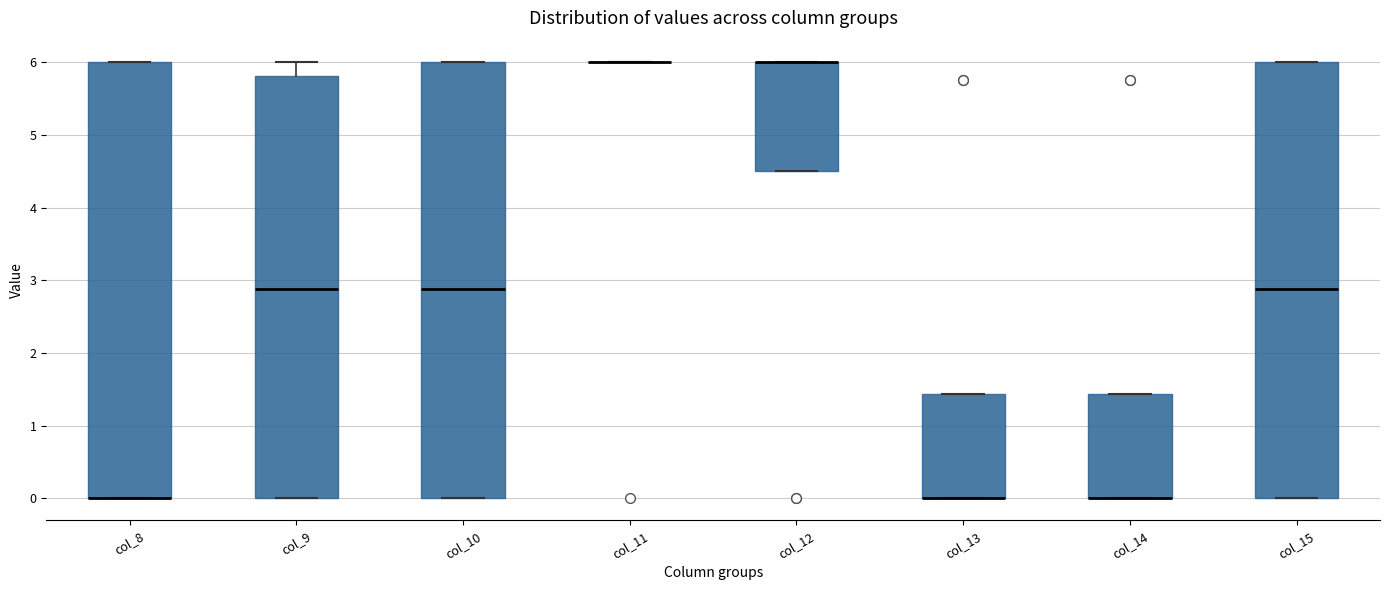

Reading left to right, read every box against the y-axis: the position of its median line, the range the box covers, and the ends of its whiskers. The values are not printed on the chart, so give them approximately, as read against the axis.

col_8: median 0.0 (drawn on the box's lower edge), box 0.0 to 6.0, whiskers 0.0 to 6.0
col_9: median 2.9, box 0.0 to 5.8, whiskers 0.0 to 6.0
col_10: median 2.9, box 0.0 to 6.0, whiskers 0.0 to 6.0
col_11: box collapsed to a line at 6.0, whiskers 6.0 to 6.0
col_12: median 6.0 (drawn on the box's upper edge), box 4.5 to 6.0, whiskers 4.5 to 6.0
col_13: median 0.0 (drawn on the box's lower edge), box 0.0 to 1.4, whiskers 0.0 to 1.4
col_14: median 0.0 (drawn on the box's lower edge), box 0.0 to 1.4, whiskers 0.0 to 1.4
col_15: median 2.9, box 0.0 to 6.0, whiskers 0.0 to 6.0